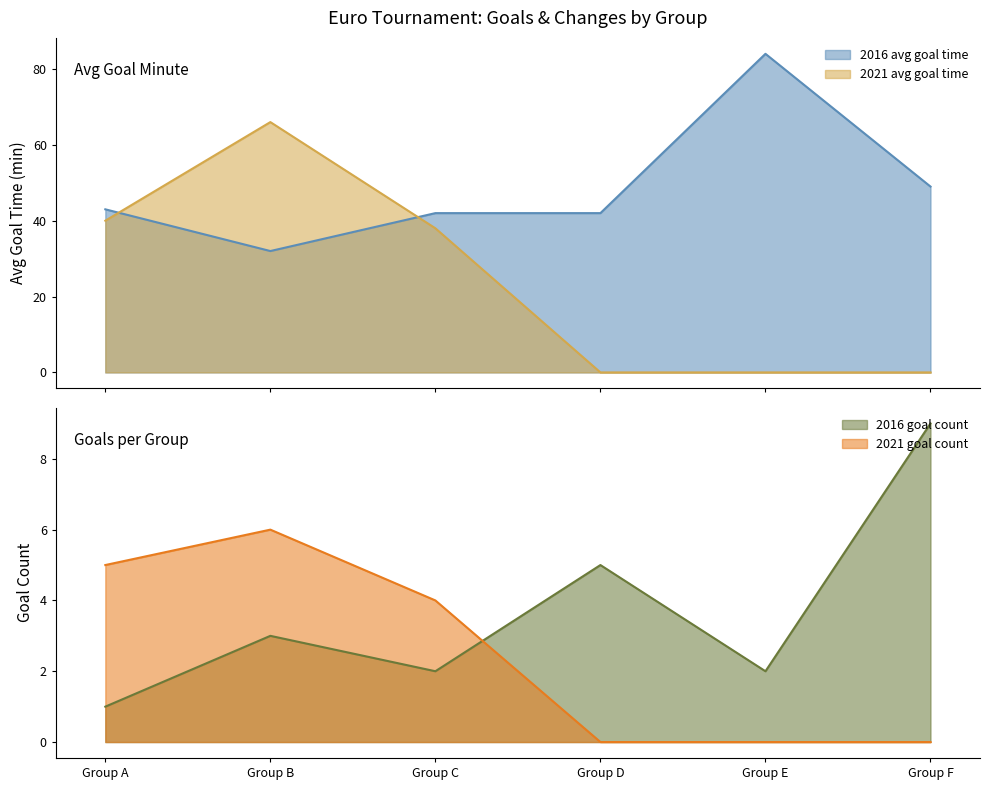

Does the chart display data point markers on the line(s)?

No